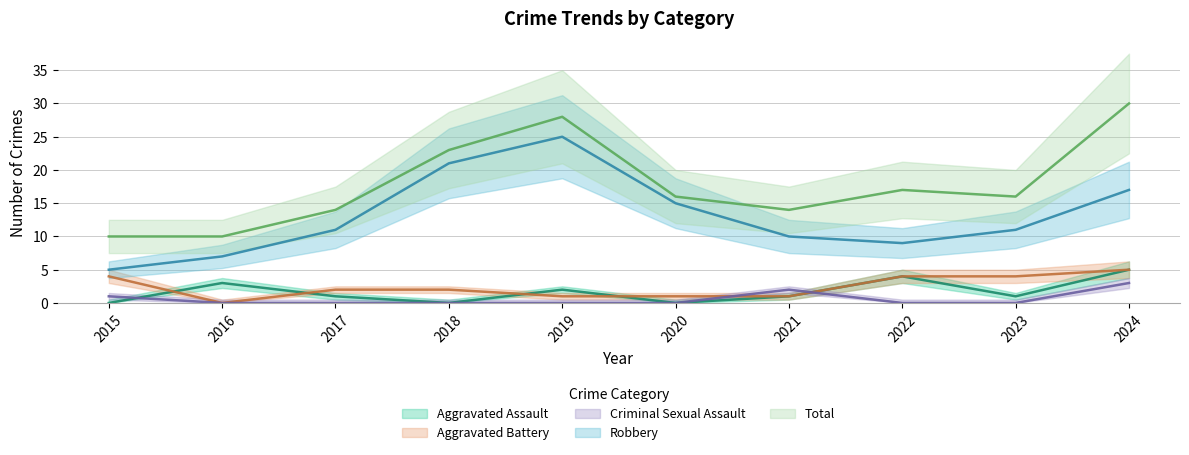

What is the sum of the Criminal Sexual Assault values at 2024 and 2021?

5